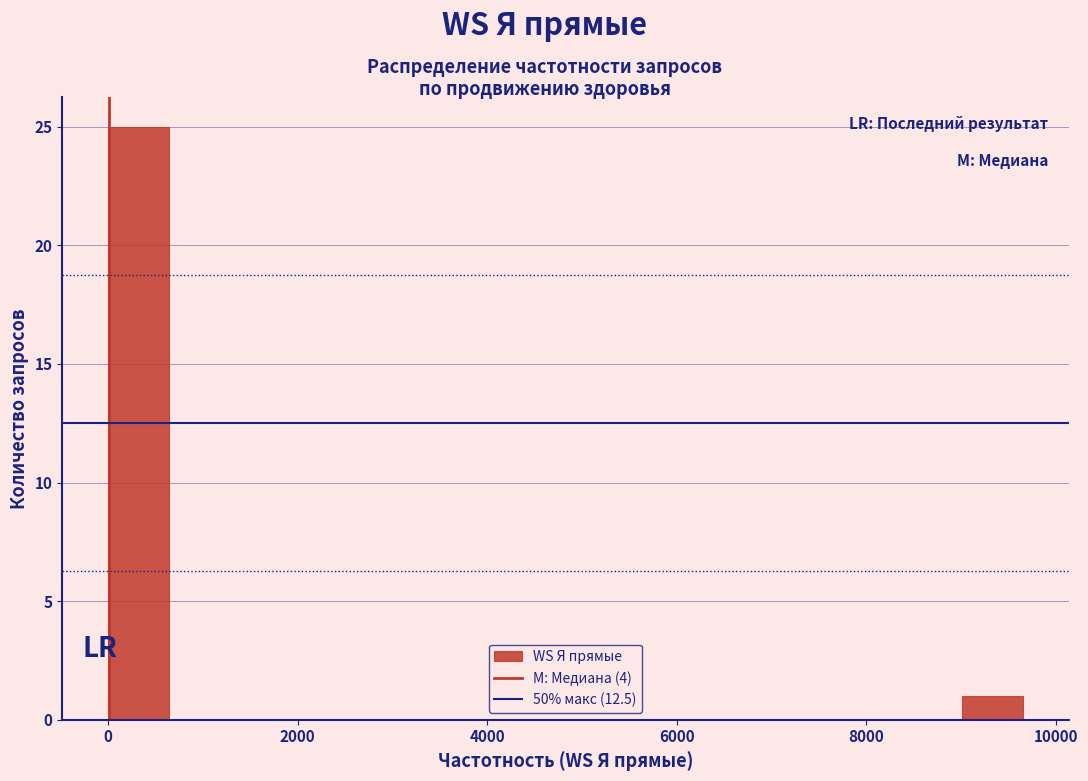

Read against the x-axis, roughly where is the centre of the tallest bar?

400